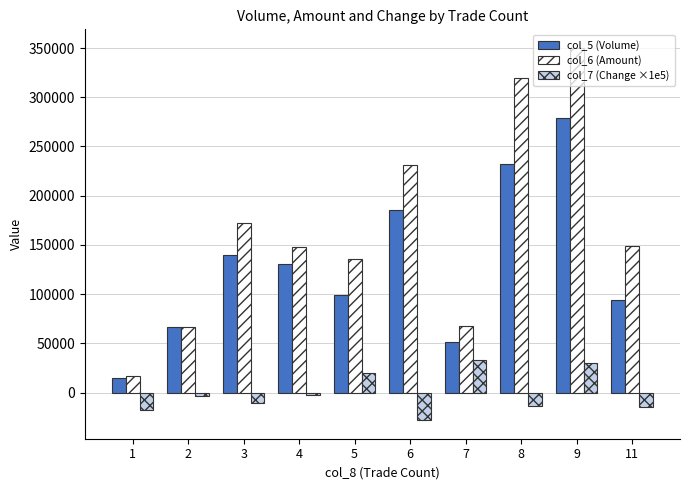

How many bars are there in total?

30